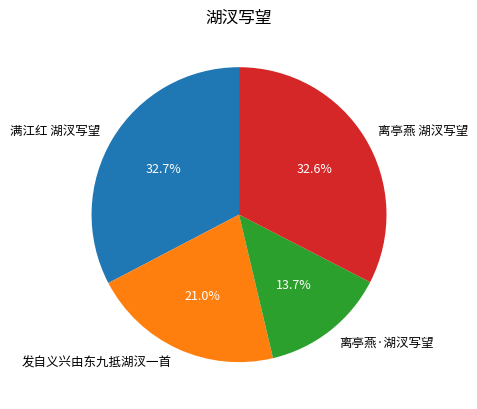

To the nearest percent, what is the difference between the 发自义兴由东九抵湖汊一首 and 满江红 湖汊写望 slice percentages?

12%